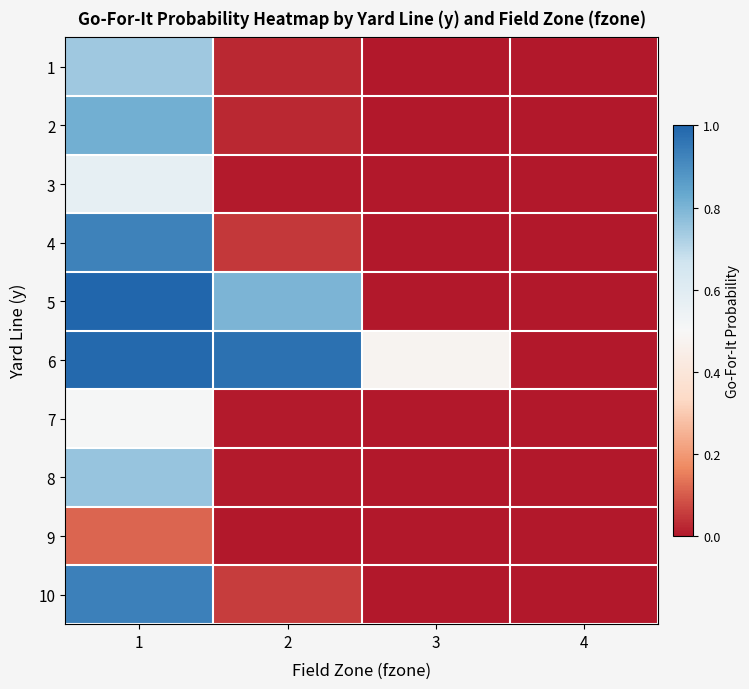

How many data points does each series have?

4